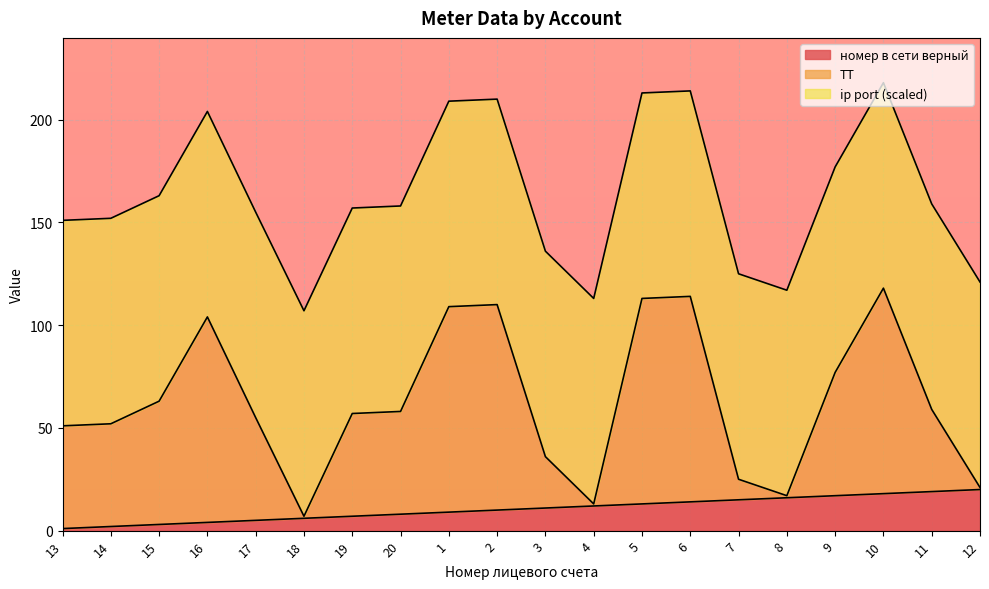

Is the value of номер в сети верный at 16 greater than the value of ТТ at 2?

No